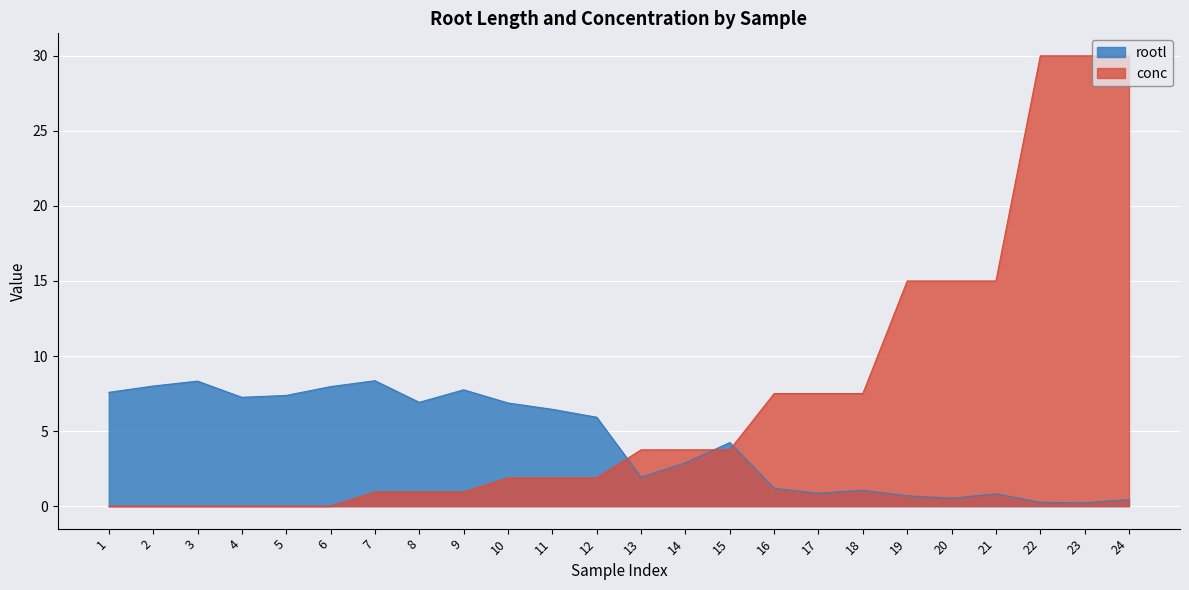

At 11, list the series in order from smallest to largest.

conc, rootl